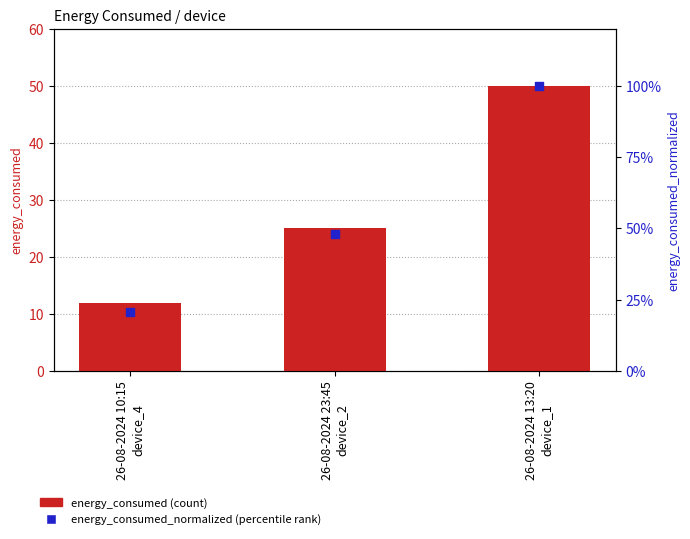

Which series has the widest spread of Y values?

energy_consumed